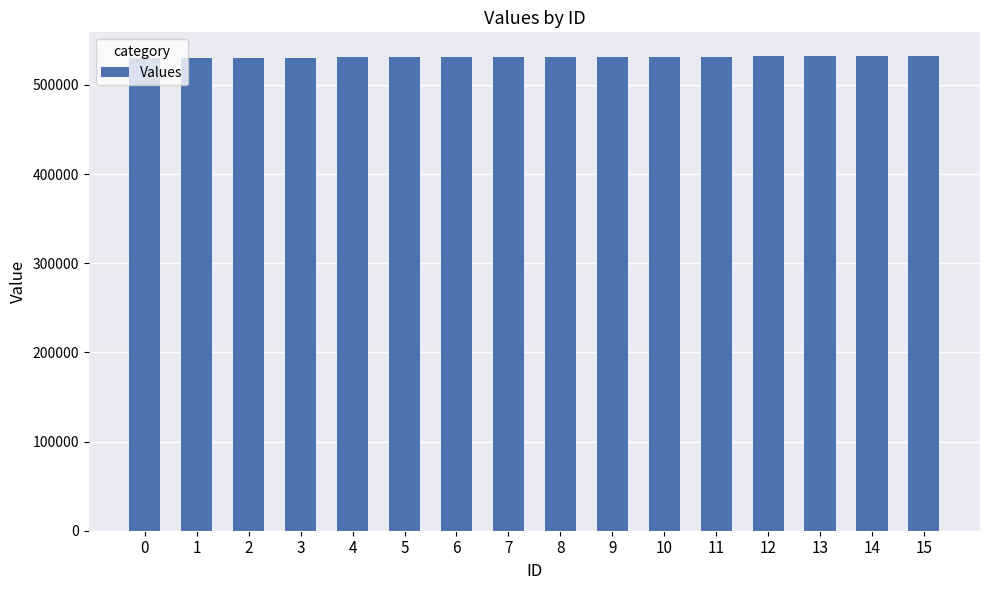

Is it true that the value at 1 is 530418?

True